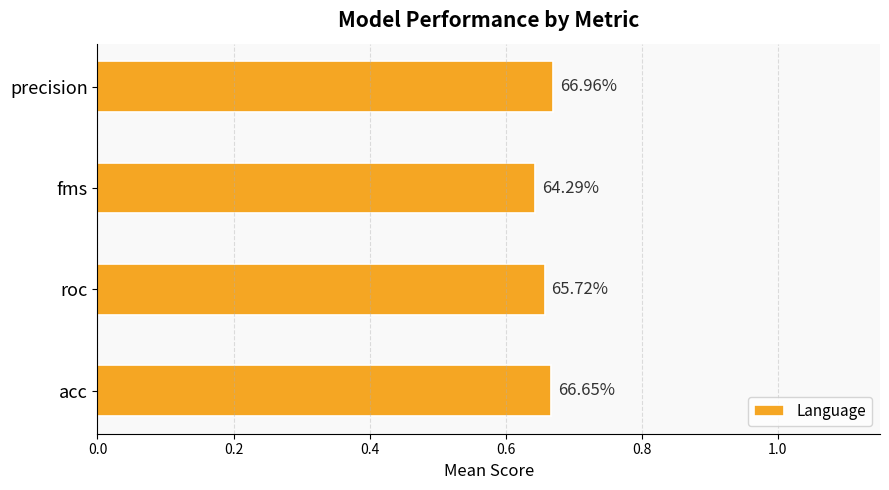

How many bars are there in total?

4